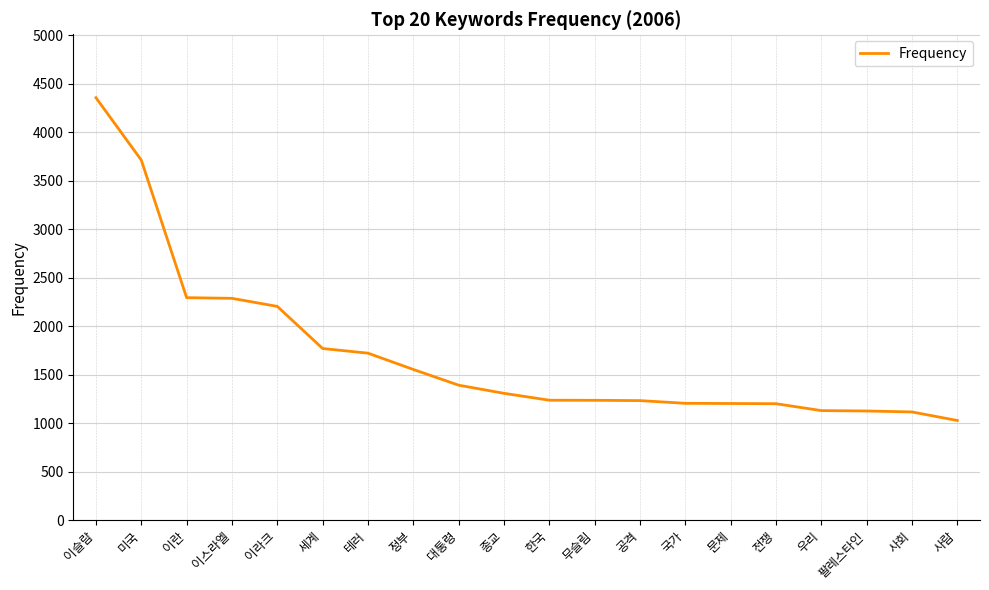

At which category does the chart reach its minimum across all series?

사람